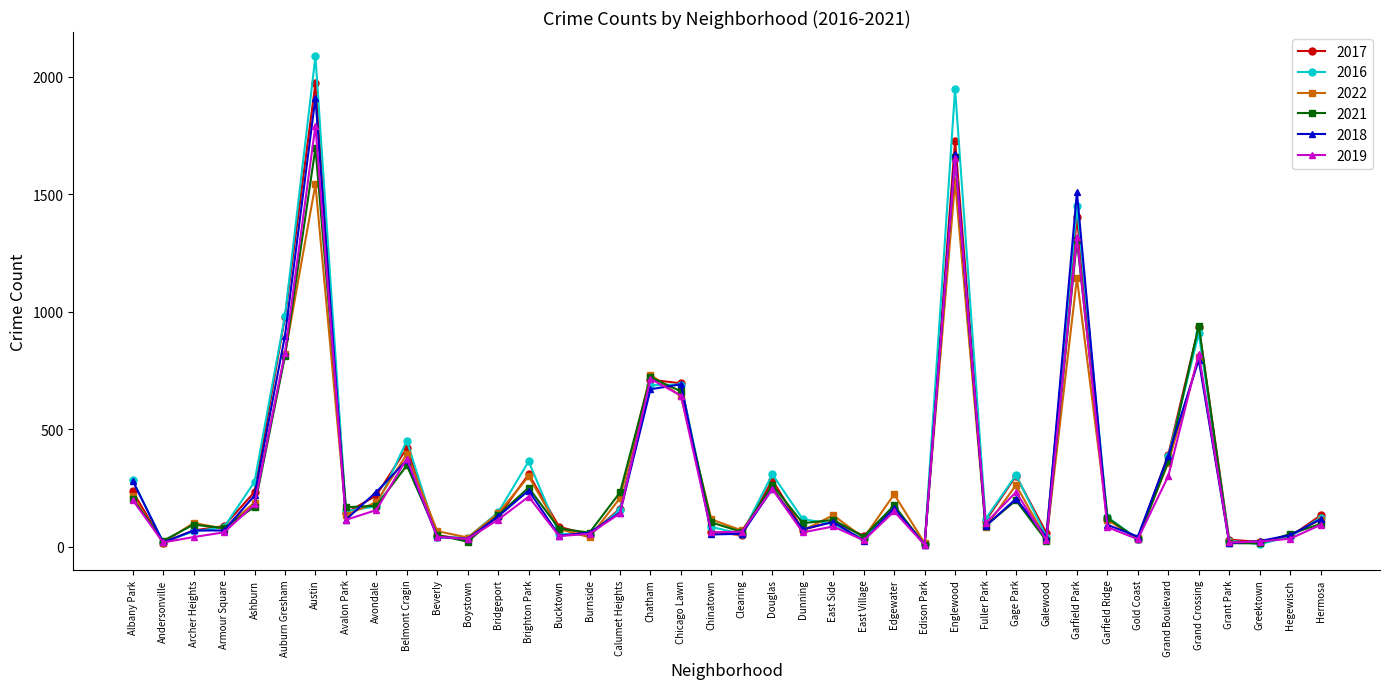

True or false: 2018 has more than 2 interior local peaks.

True